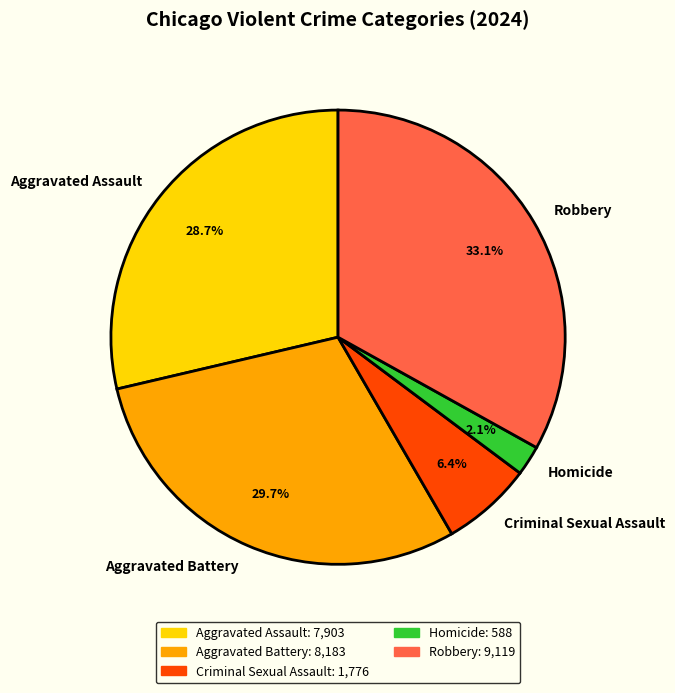

Approximately how many times larger is the value at Aggravated Assault compared to Aggravated Battery?

1.0